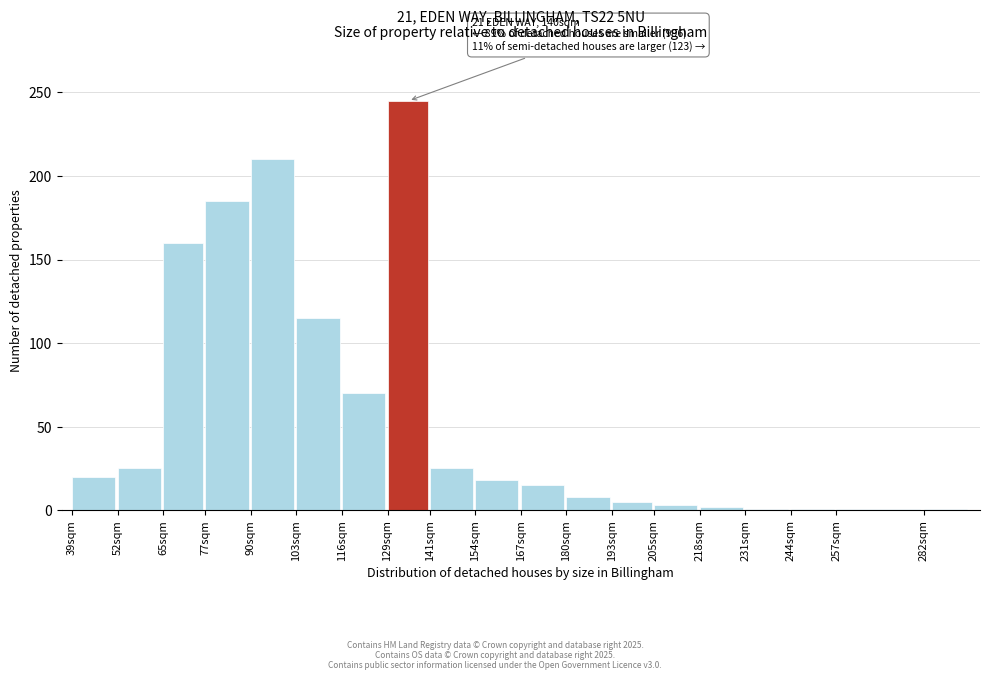

What is the sum of all values?

1110